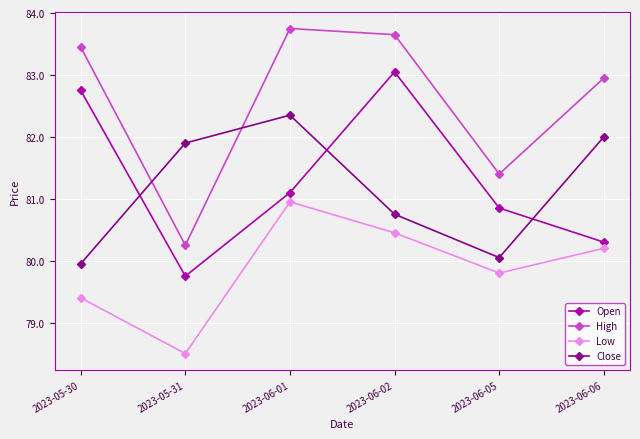

List the labels in order of Close value, smallest first.

2023-05-30, 2023-06-05, 2023-06-02, 2023-05-31, 2023-06-06, 2023-06-01